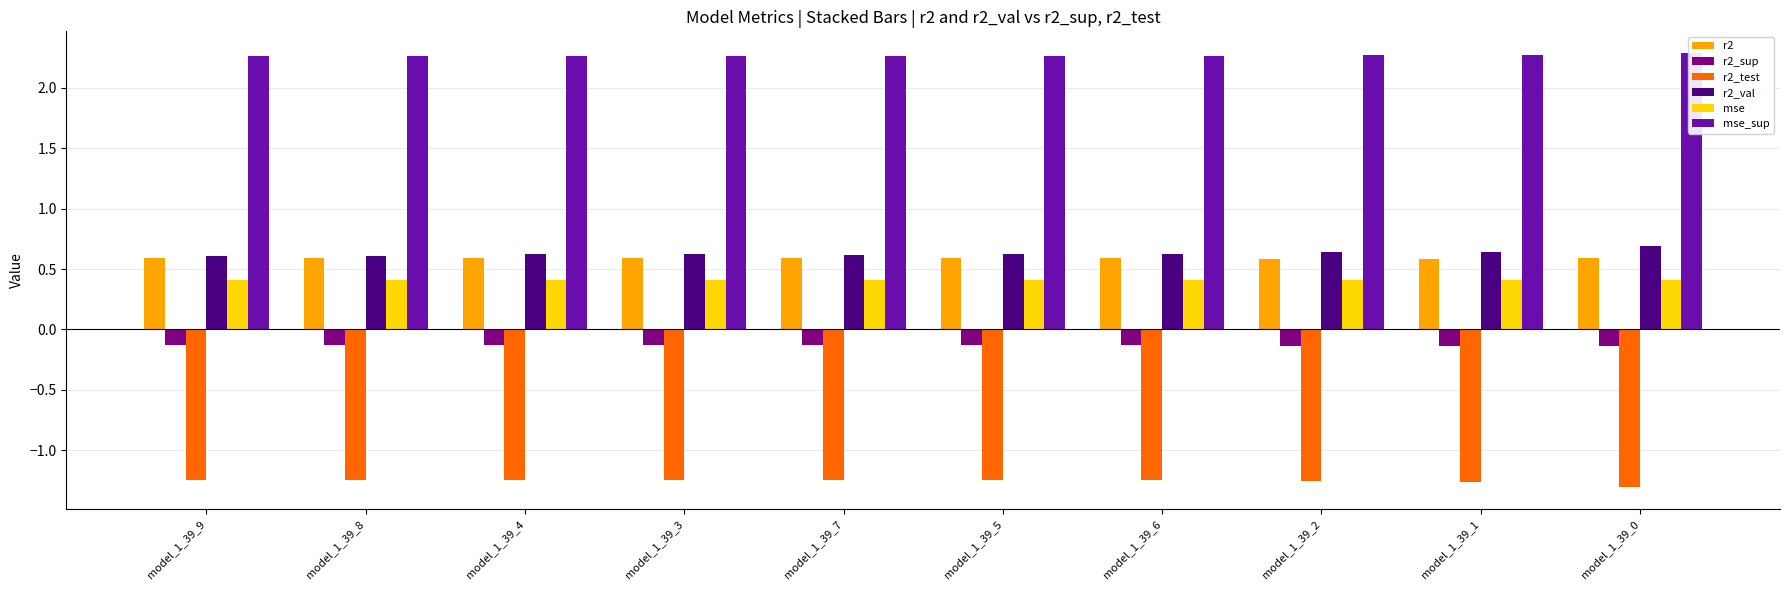

Which series has the widest spread of values?

r2_val